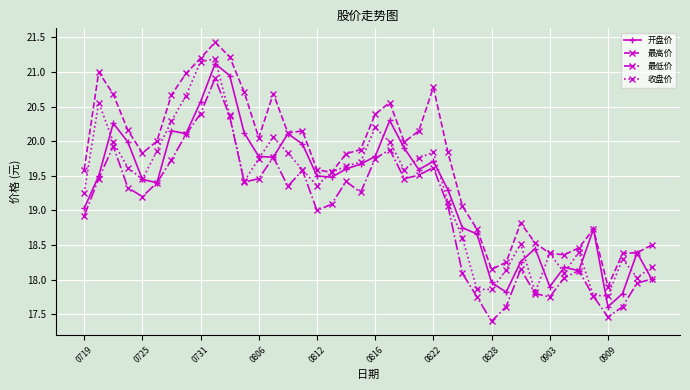

True or false: 最高价 and 最低价 cross at least once.

False